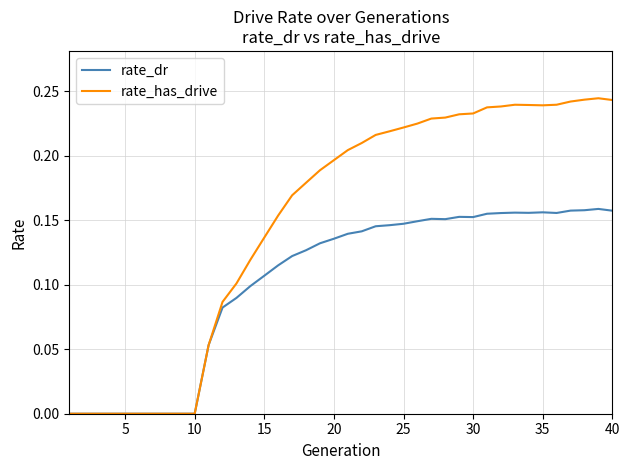

Which series has the largest total across all categories?

rate_has_drive